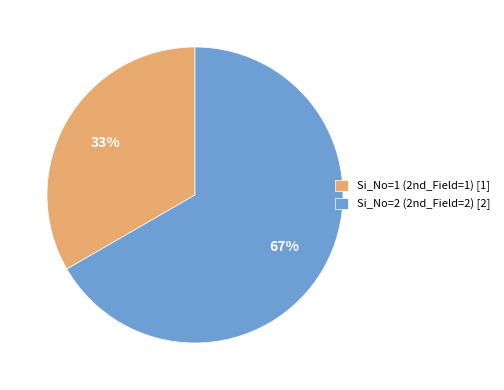

To the nearest percent, what is the average slice percentage?

50%